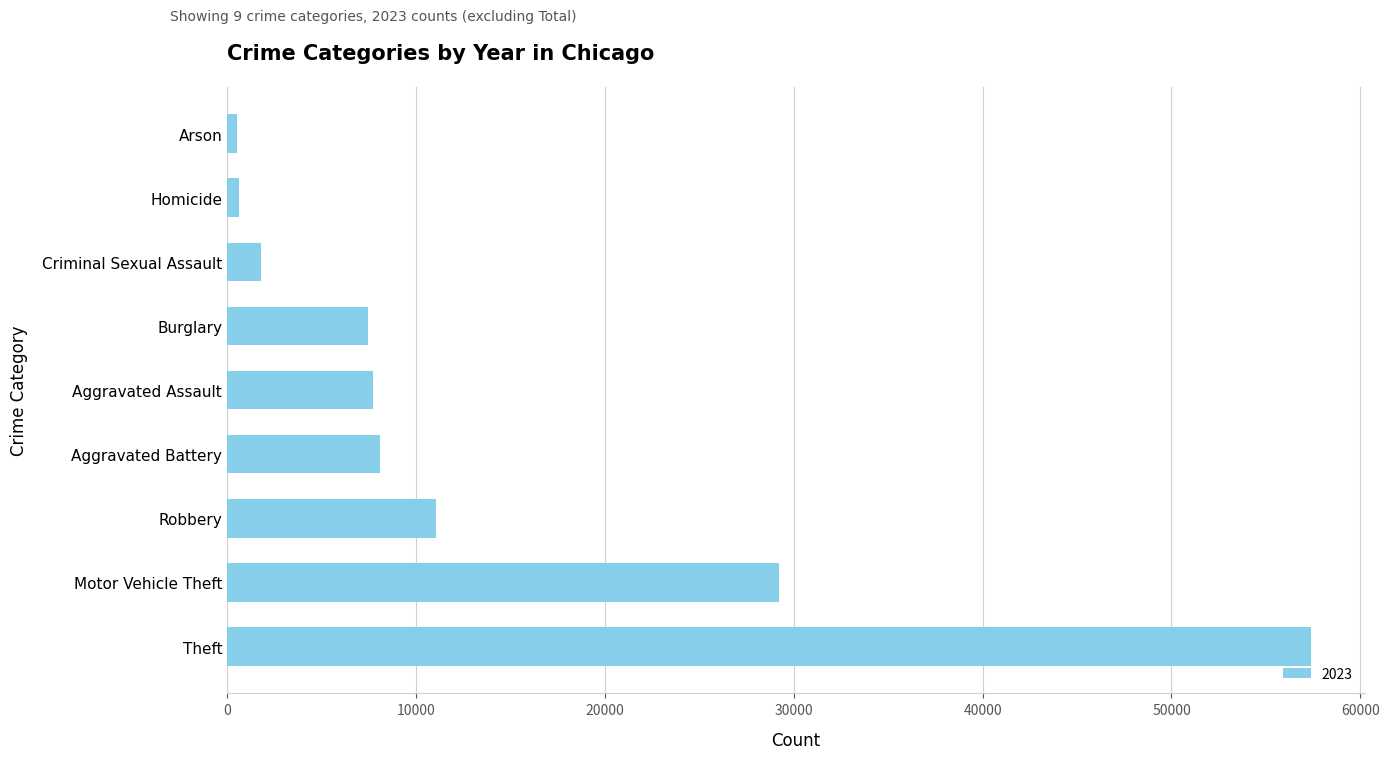

What is the difference between the maximum and minimum values?

56875